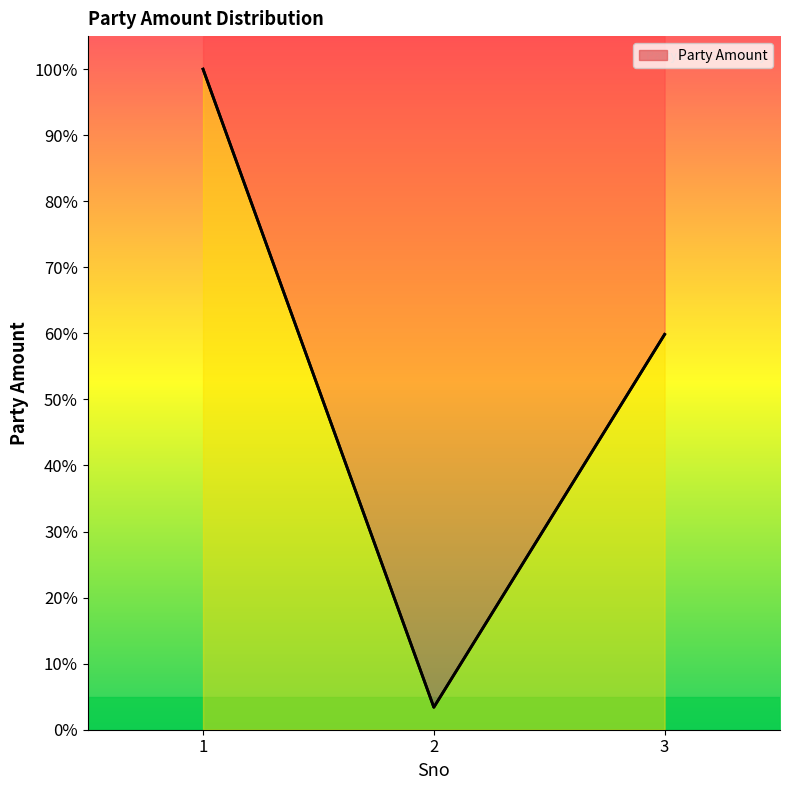

At which label is the value closest to 51?

3